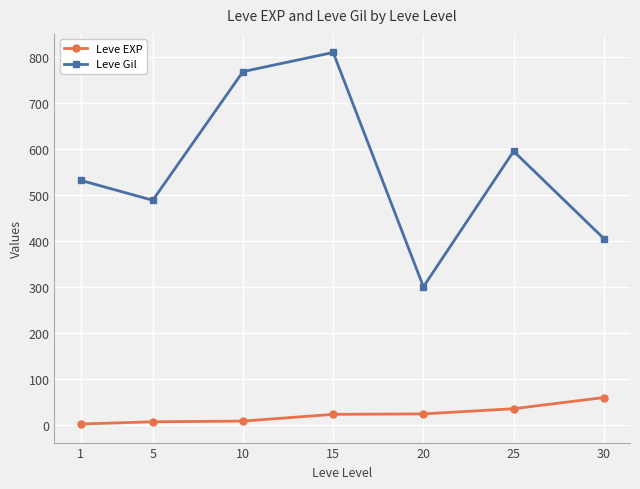

In Leve Gil, how many points are higher than both neighbors (excluding endpoints)?

2